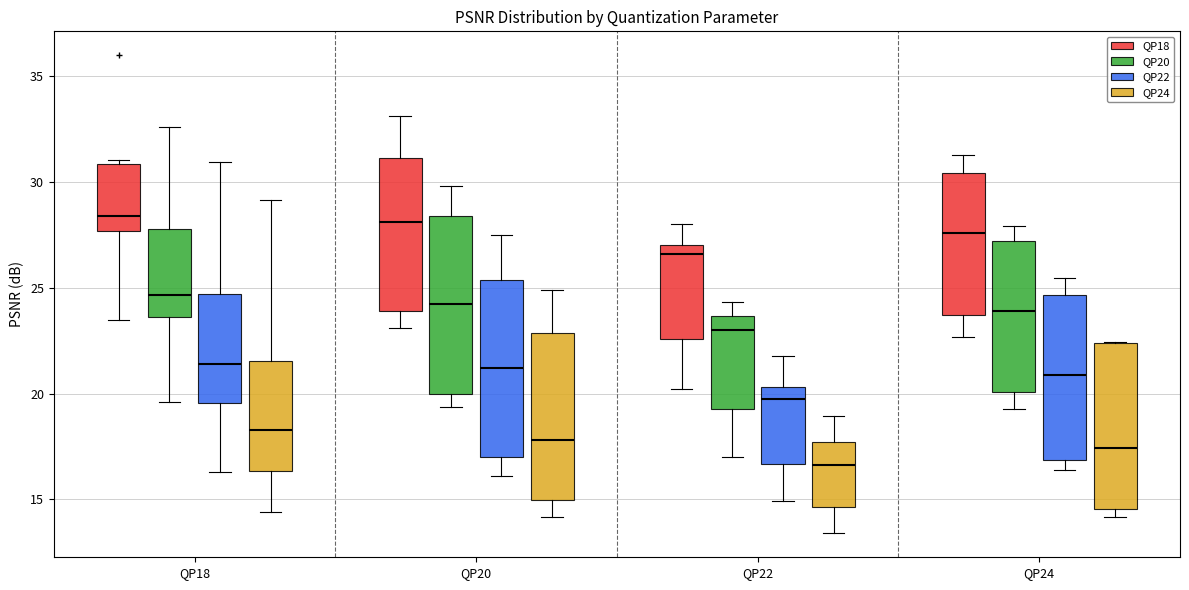

Where does the lower whisker of the box for QP20 (QP18) end on the y-axis? The values are not printed on the chart, so give them approximately, as read against the axis.

23.0